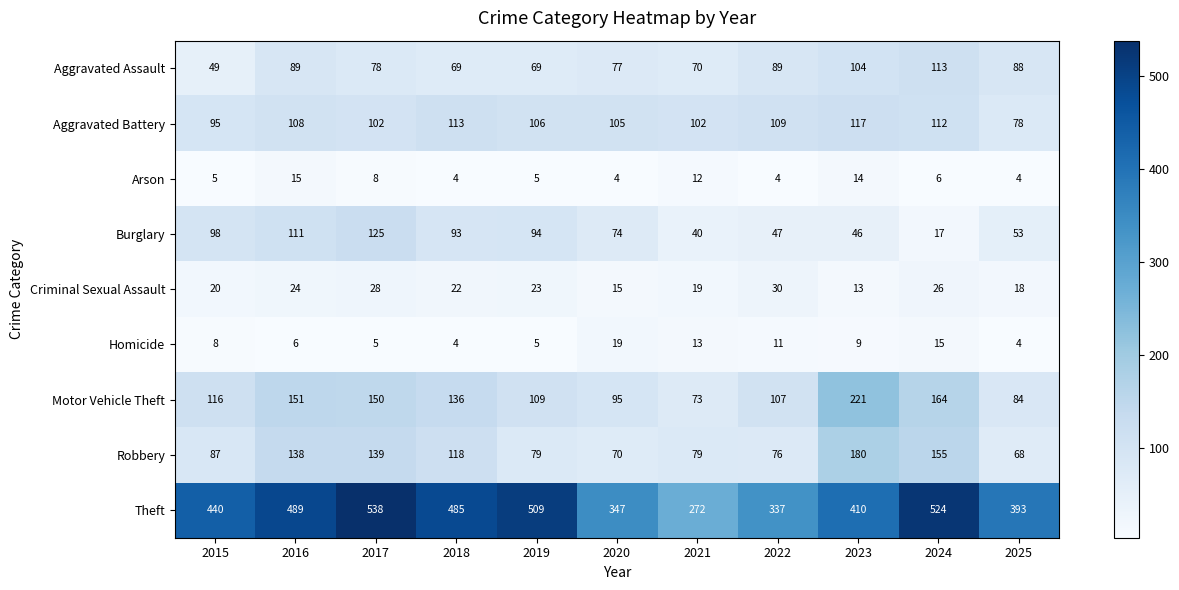

The Arson series shows 12 at 2021. True or false?

True